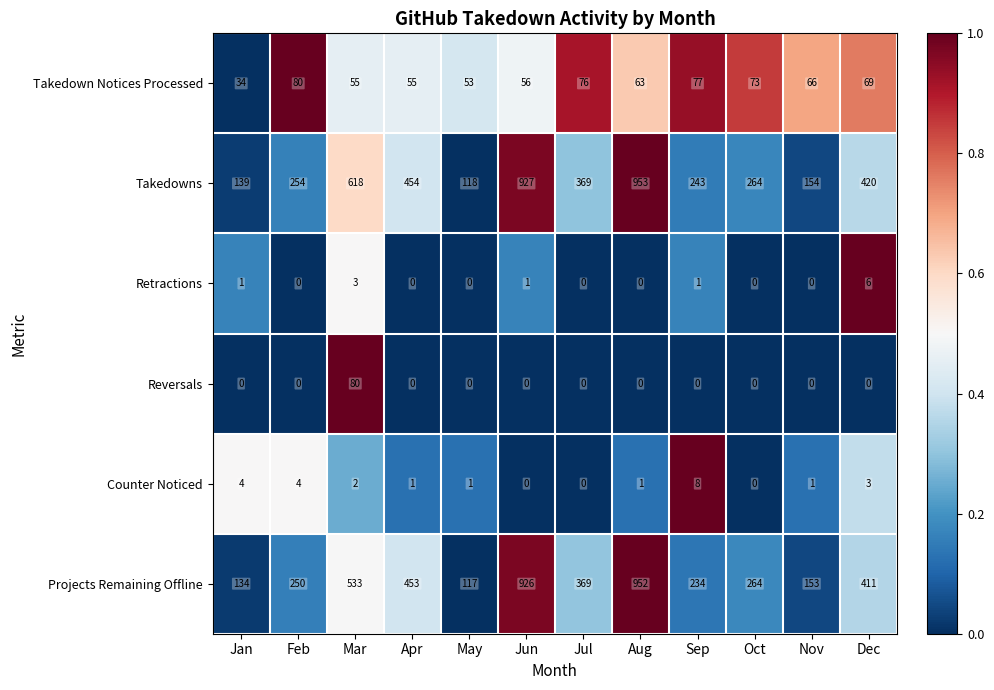

The Takedown Notices Processed series shows 77 at Sep. True or false?

True